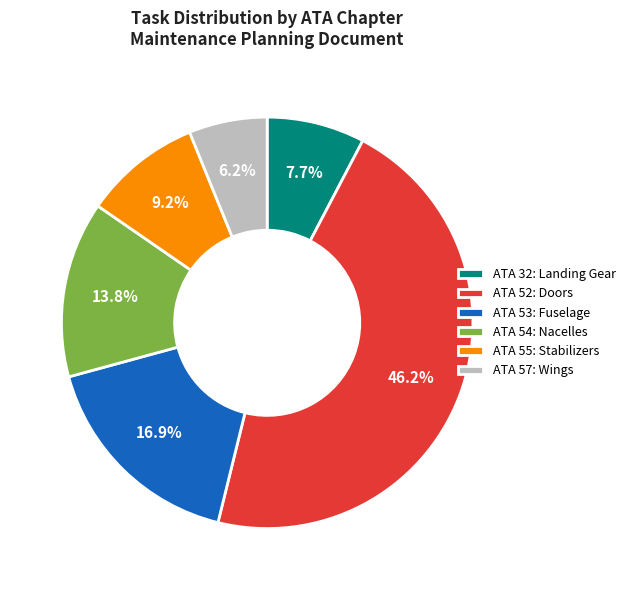

What is the ratio of the value at ATA 52: Doors to the value at ATA 55: Stabilizers?

5.0